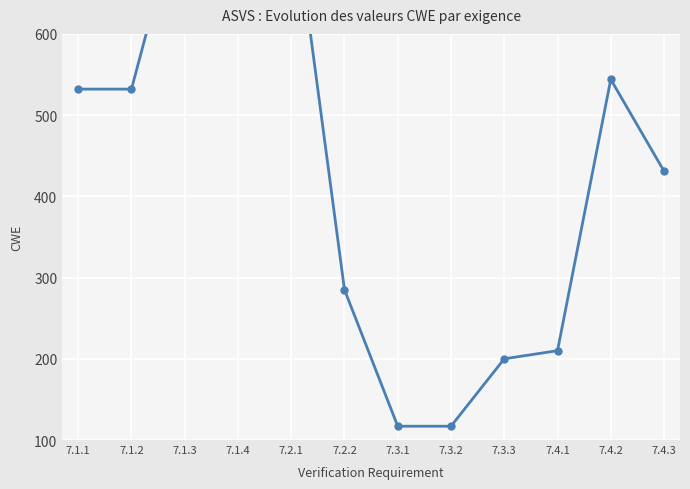

What is the average value?

442